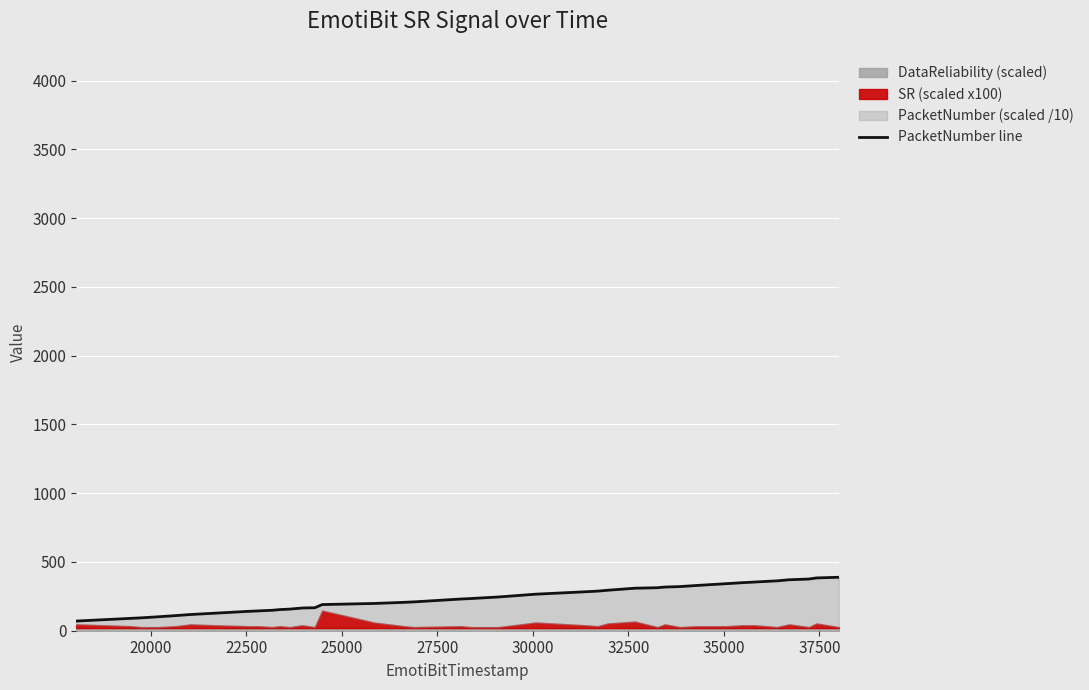

Is it true that the value at 30 is 148.2?

False